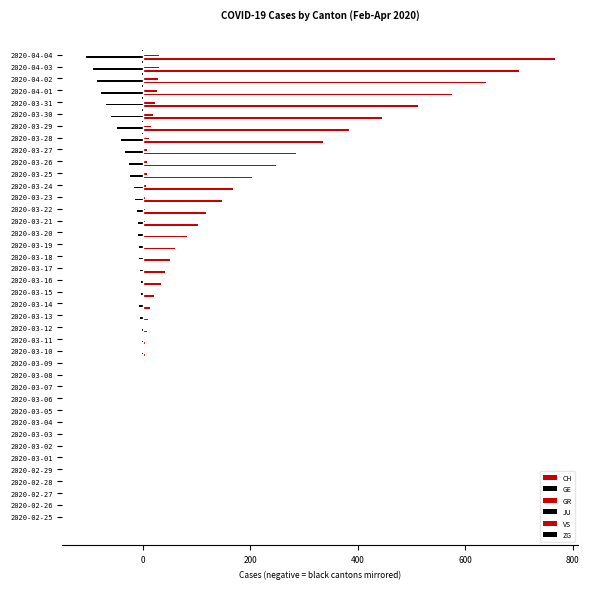

How many data points in ZG are less than 0?

8